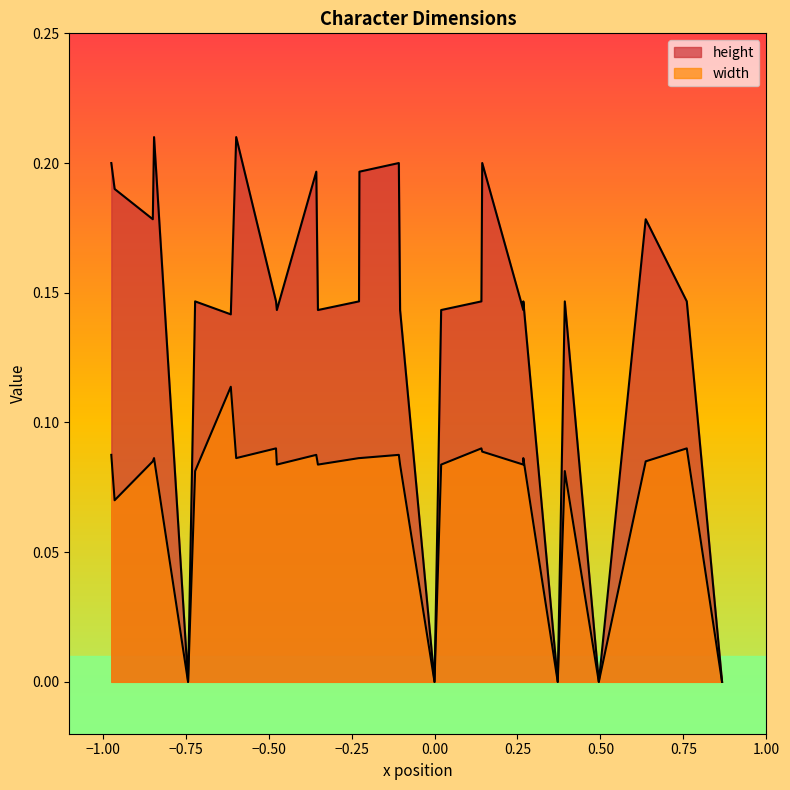

At which category does height reach its first local peak?

4